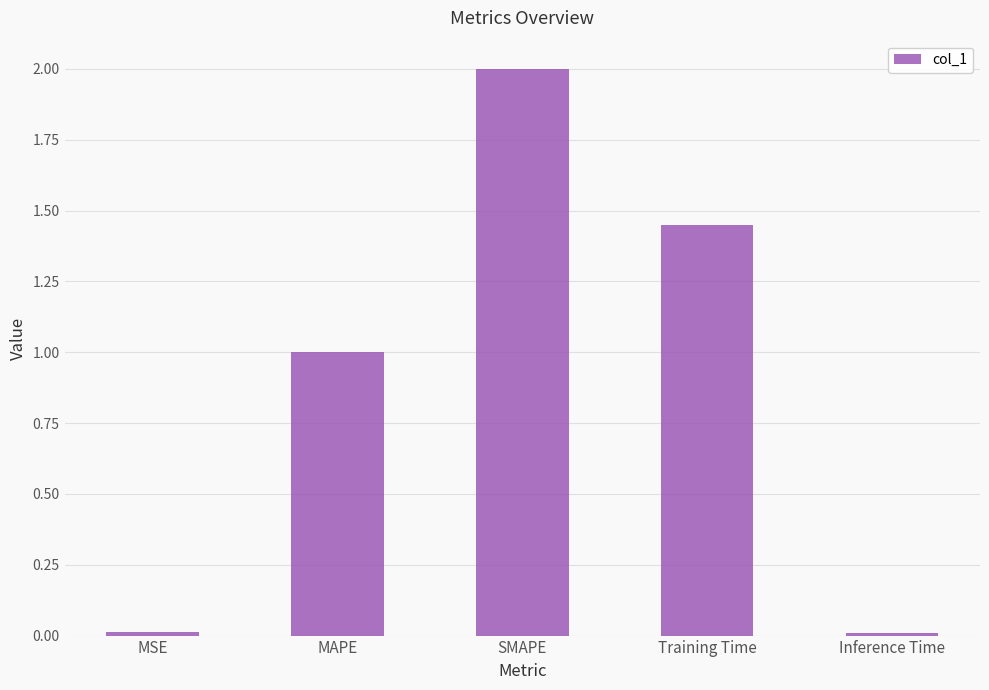

Between MAPE and MSE, which is larger?

MAPE